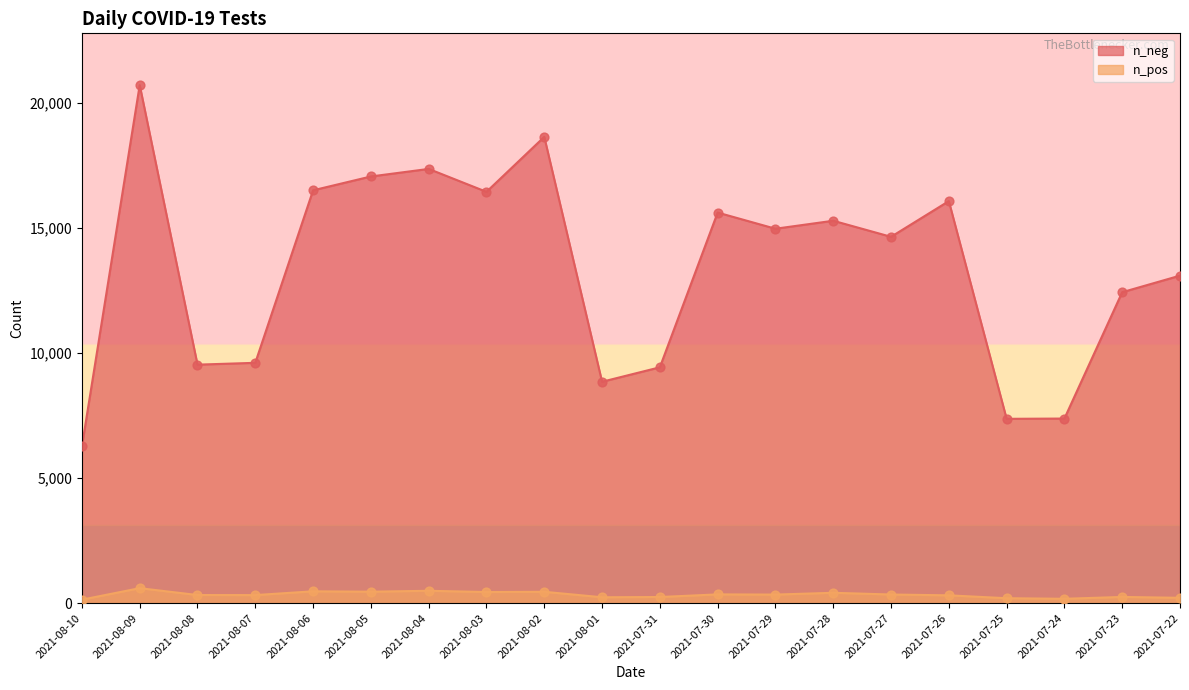

At which category is the sum across all series the highest?

2021-08-09